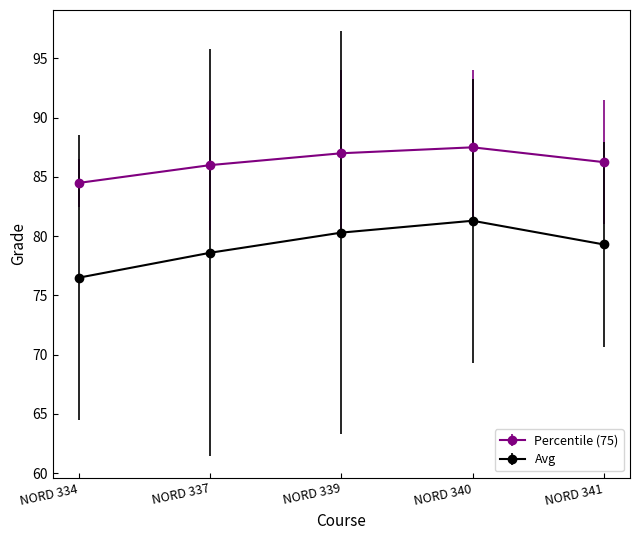

At which category does Percentile (75) reach its first local peak?

NORD 340